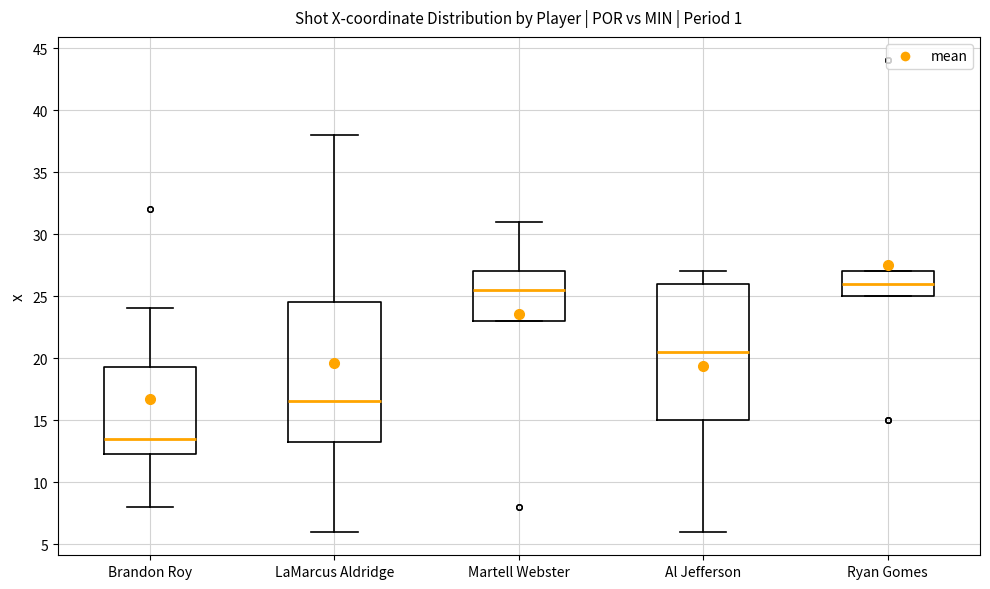

Reading left to right, read every box against the y-axis: the position of its median line, the range the box covers, and the ends of its whiskers. The values are not printed on the chart, so give them approximately, as read against the axis.

Brandon Roy: median 13.5, box 12.5 to 19.5, whiskers 8.0 to 24.0
LaMarcus Aldridge: median 16.5, box 13.5 to 24.5, whiskers 6.0 to 38.0
Martell Webster: median 25.5, box 23.0 to 27.0, whiskers 23.0 to 31.0
Al Jefferson: median 20.5, box 15.0 to 26.0, whiskers 6.0 to 27.0
Ryan Gomes: median 26.0, box 25.0 to 27.0, whiskers 25.0 to 27.0